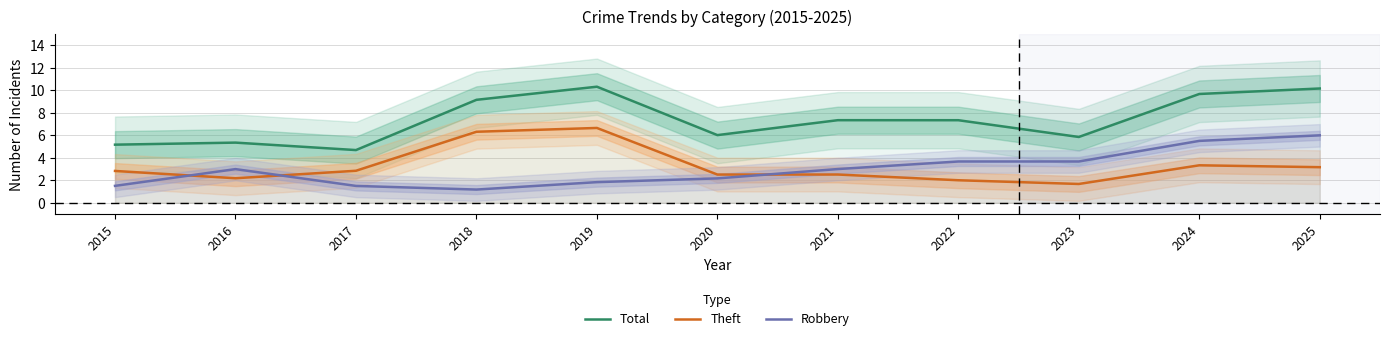

Which series changed the most between 2023 and 2025?

Total